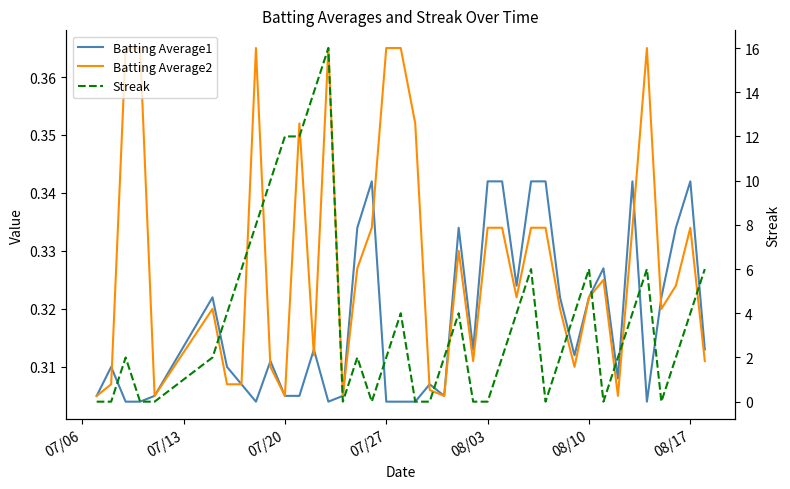

How many categories are shown in the chart?

40